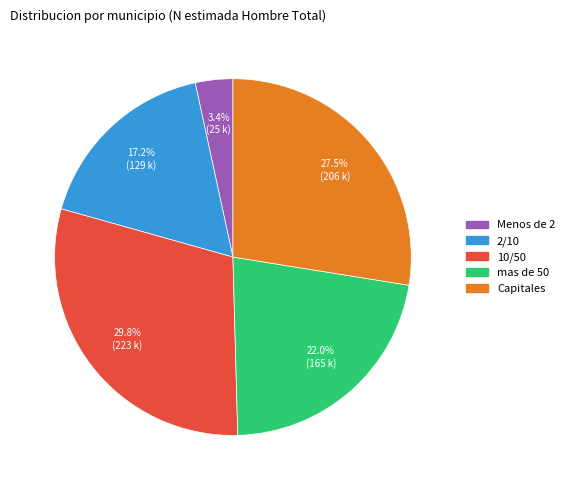

True or false: 2/10 accounts for 17% of the total.

True